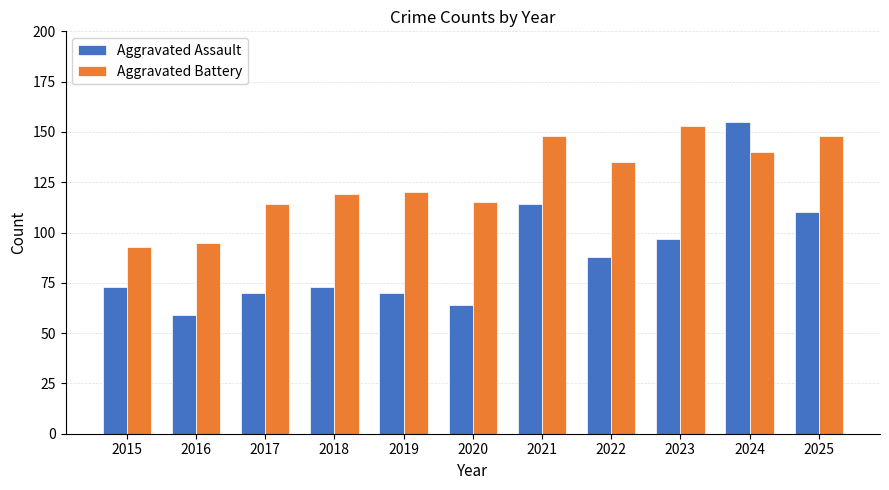

How many bars are there in each group?

2